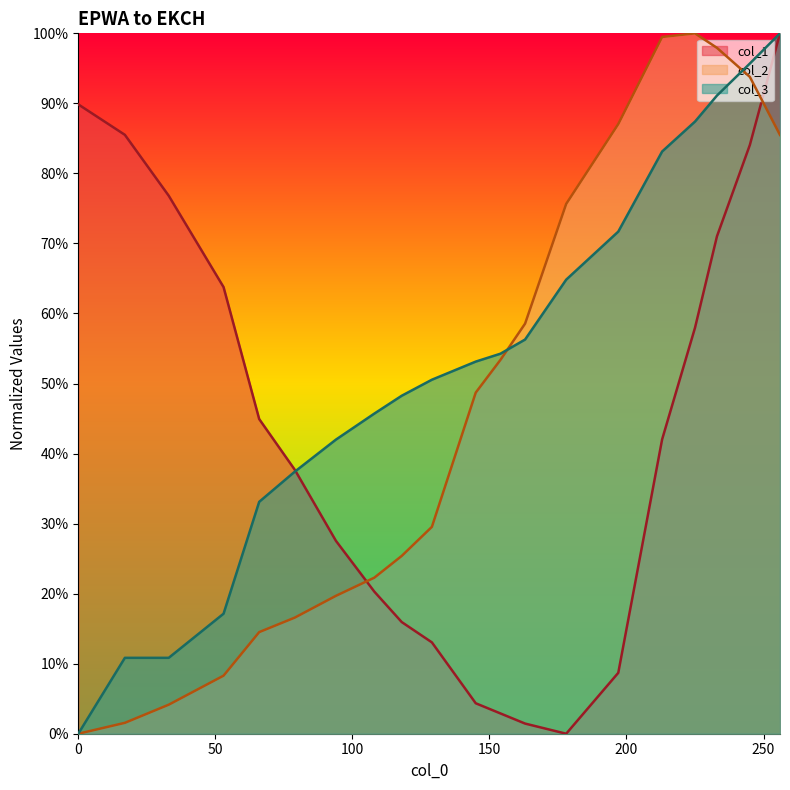

Which series has the largest total across all categories?

col_3